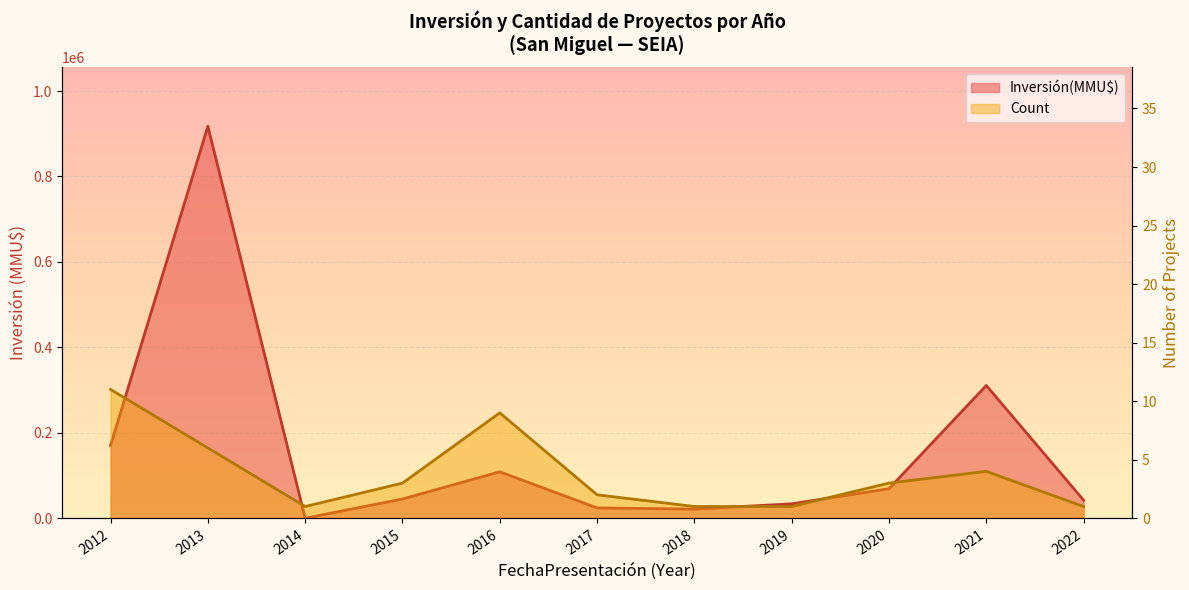

List the series in order of their peak value, lowest first.

Count line, Inversión(MMU$) line